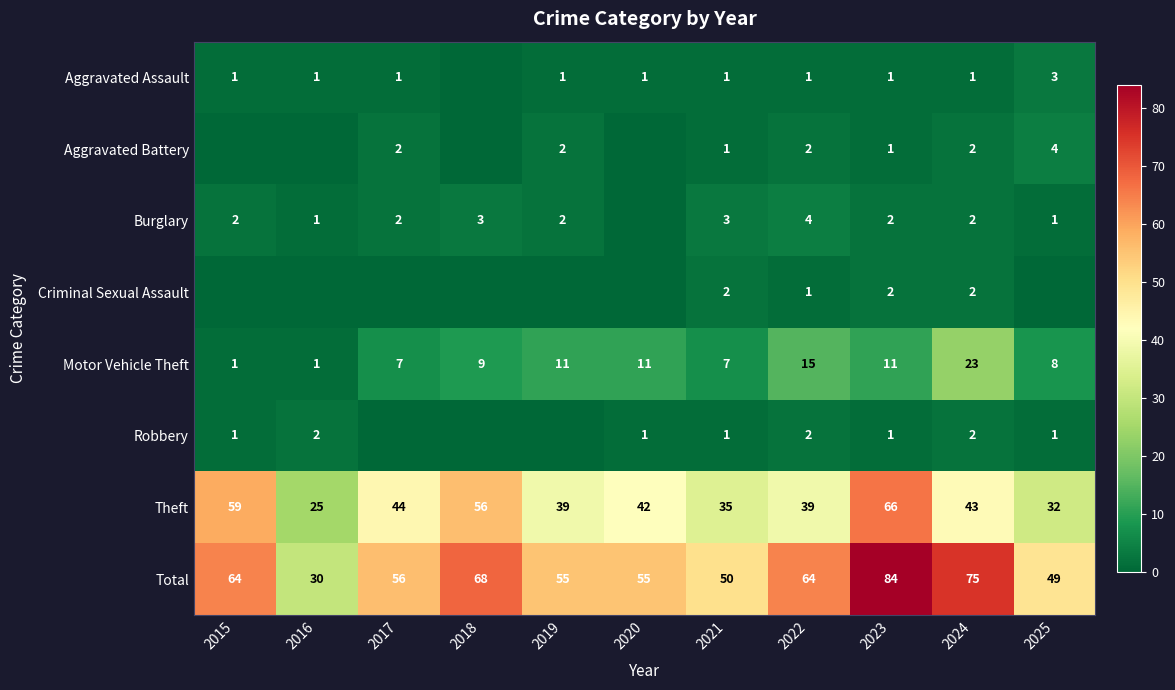

Read the Theft value at 2020.

42